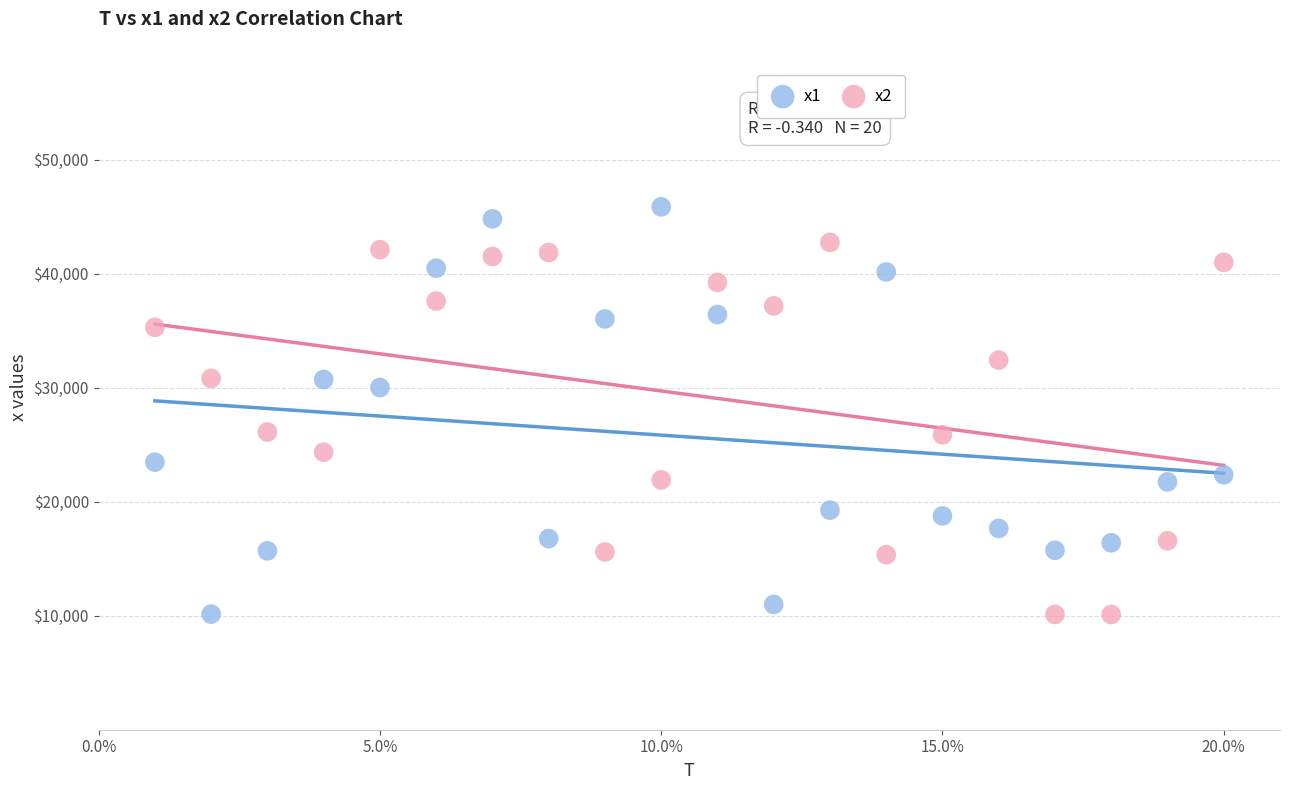

What are all the series names shown in the legend?

x1, x2